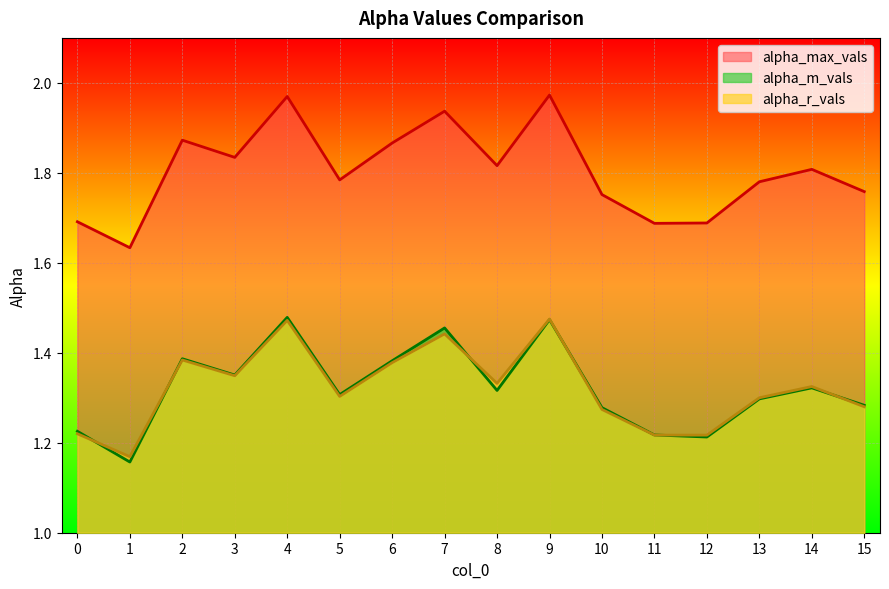

How many lines are shown in the chart?

3